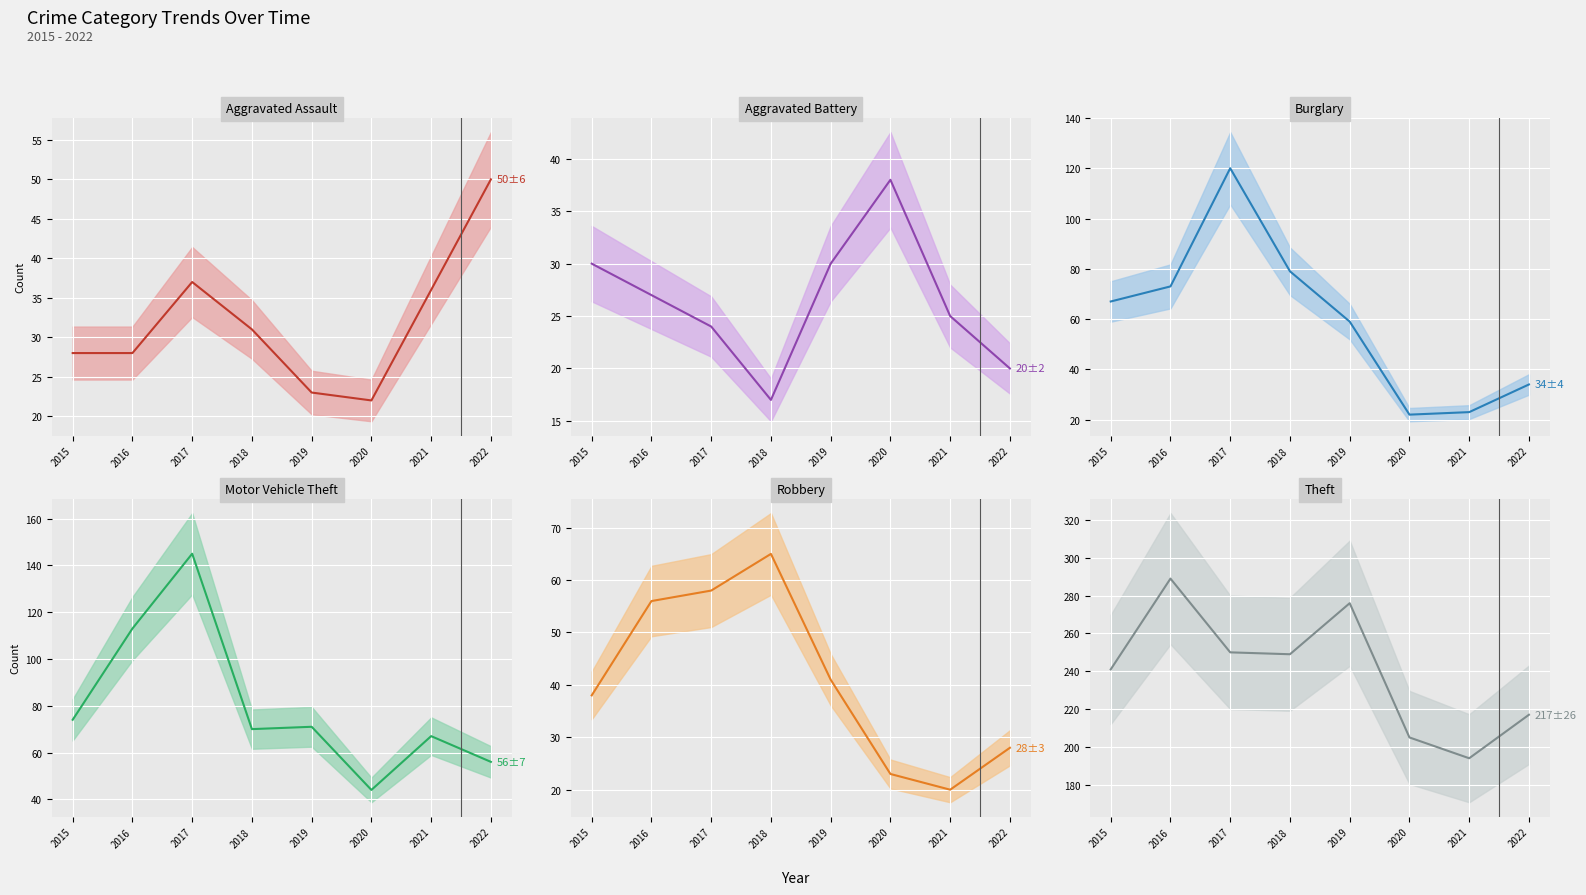

How many times do Robbery and Burglary cross each other?

2